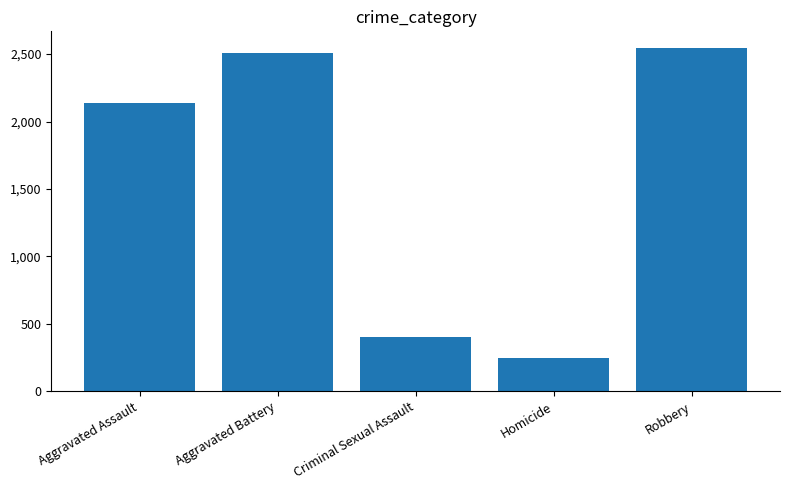

How many bars are there in total?

5